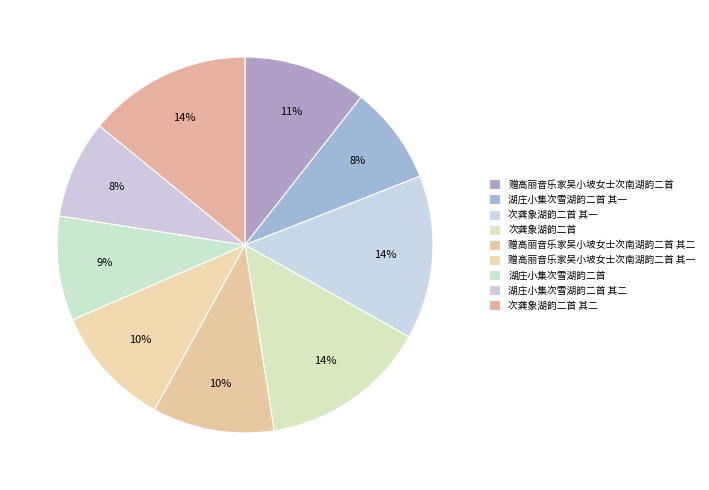

To the nearest percent, what portion does 次龚象湖韵二首 其一 represent?

14%